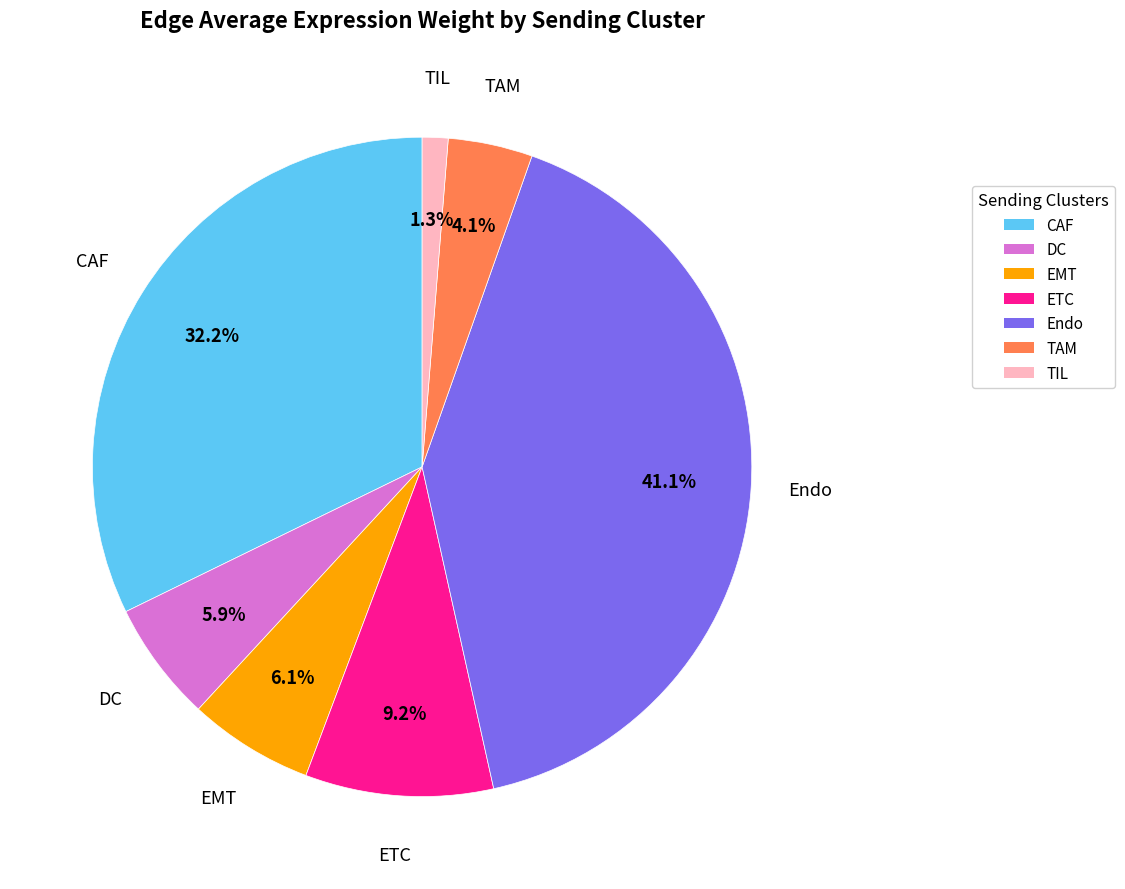

Does any single category account for the majority?

No